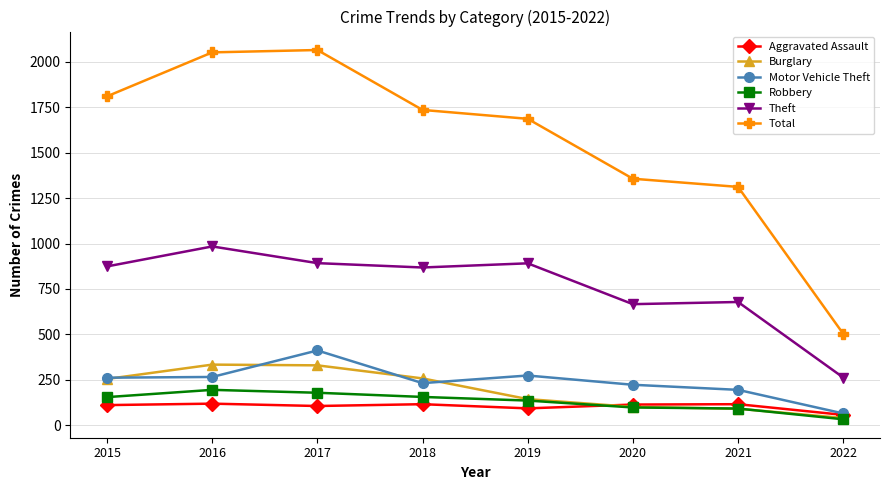

Is it true that Motor Vehicle Theft equals 261 at 2015?

True